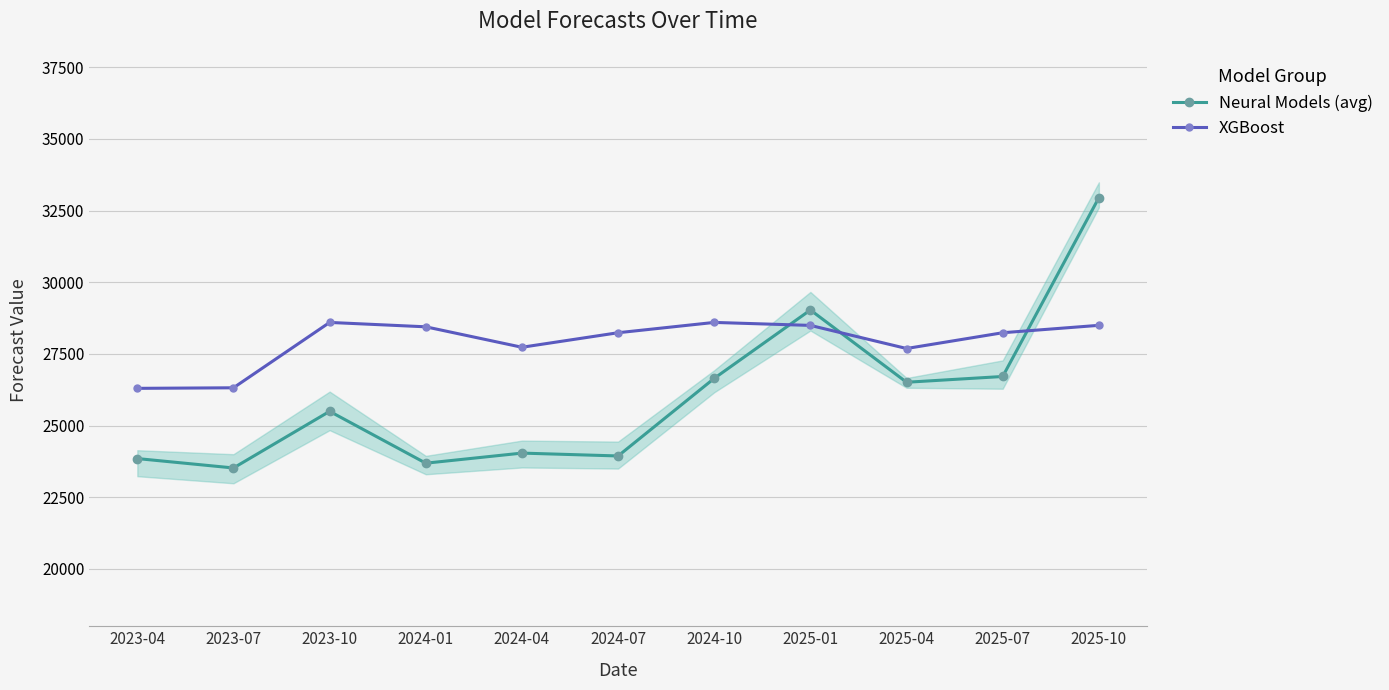

True or false: Neural Models (avg) and XGBoost cross at least once.

True